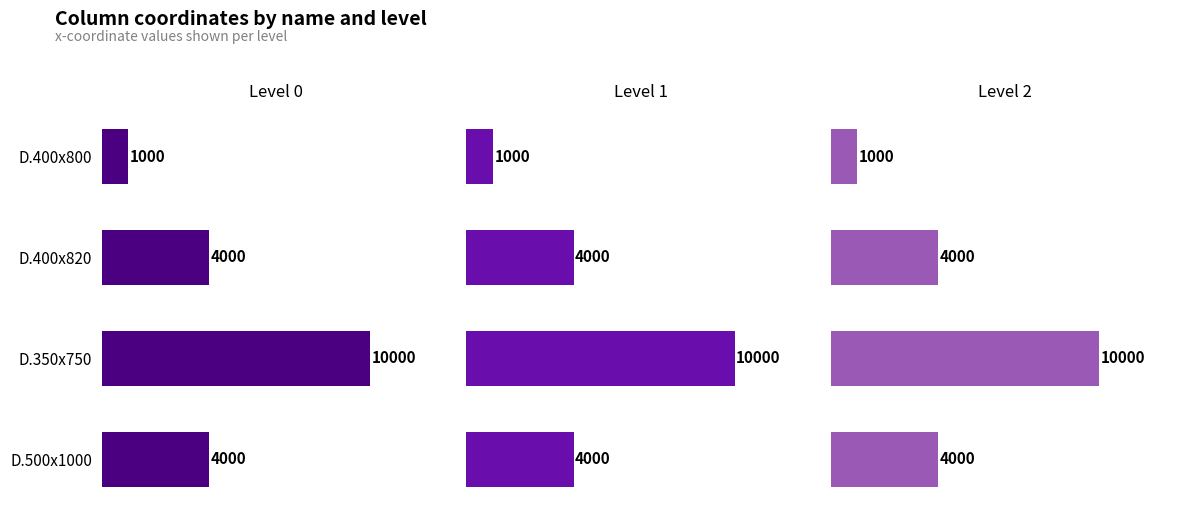

What is the minimum value shown in the chart?

1000